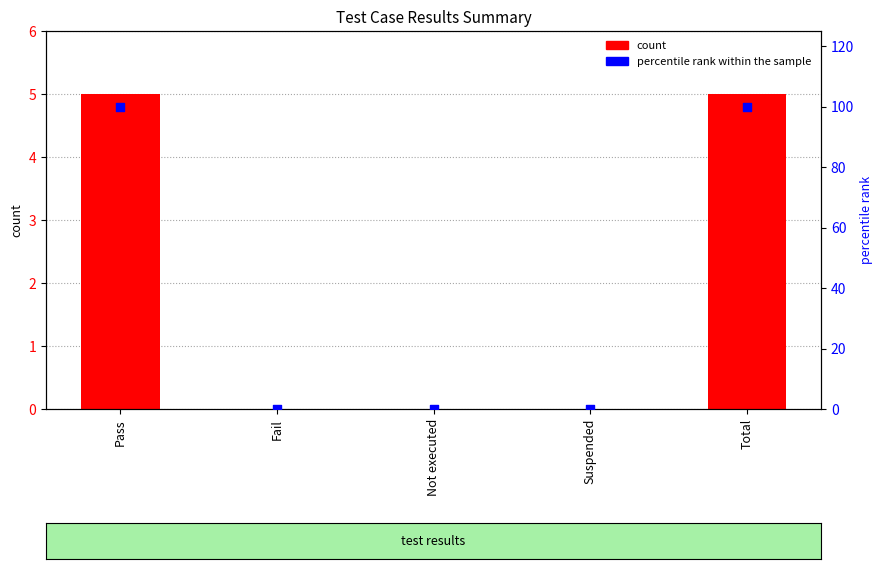

At how many categories does at least one series exceed 14?

2